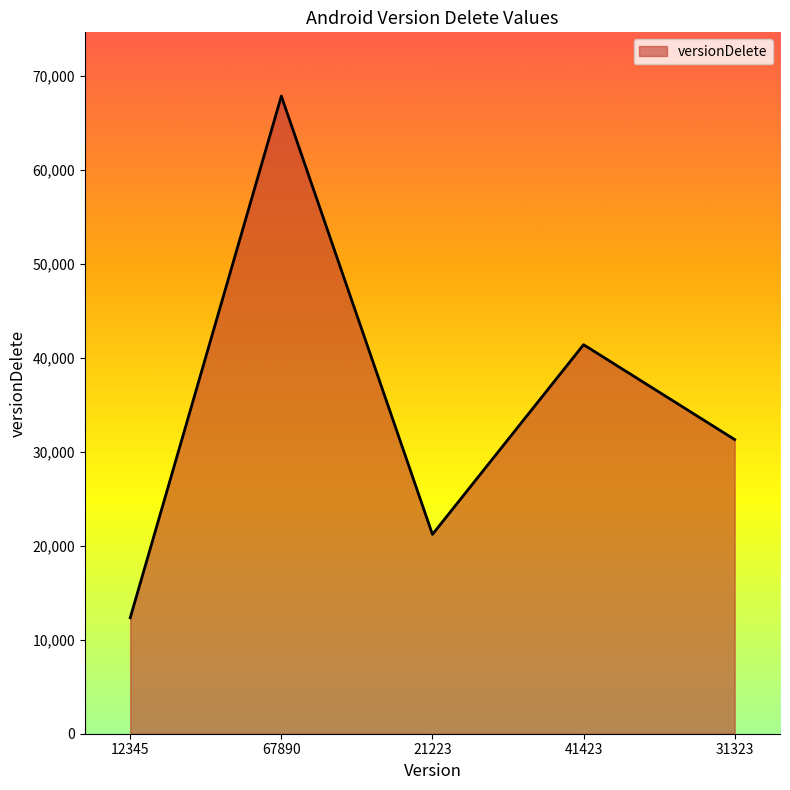

Read the value at 12345, to the nearest 100.

12300